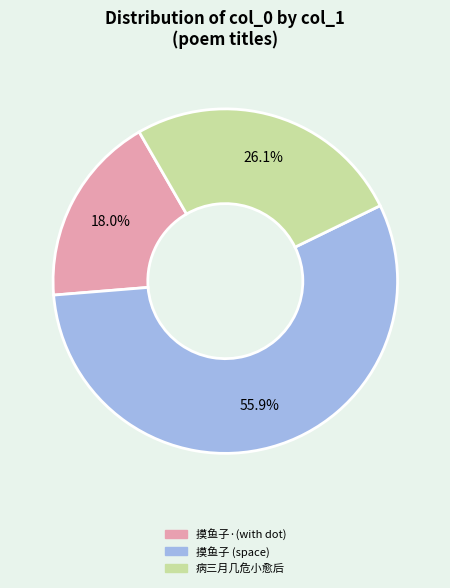

Does any single category account for the majority?

Yes